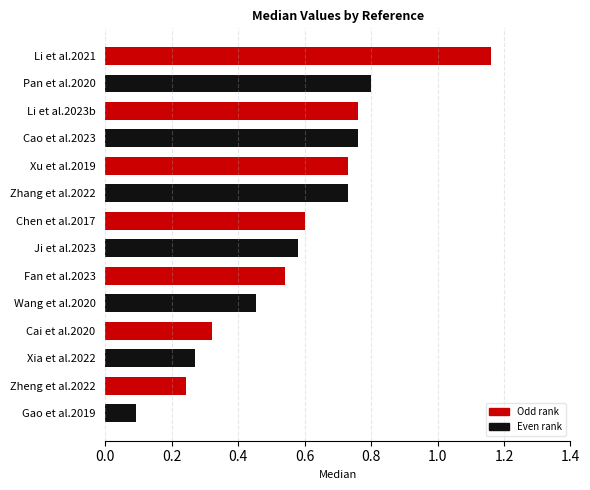

Which label corresponds to the smallest value in the chart?

Gao et al.2019